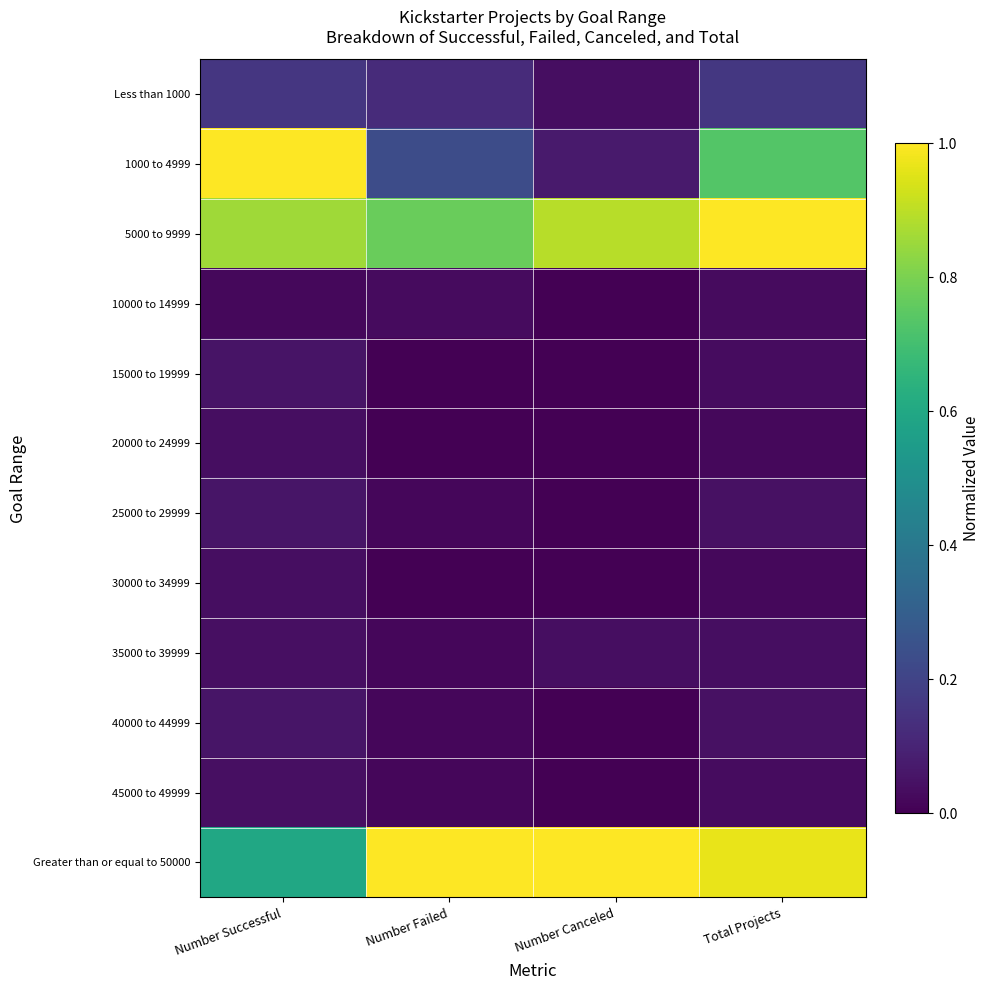

What is the difference between the highest and lowest values at Number Failed?

1.0